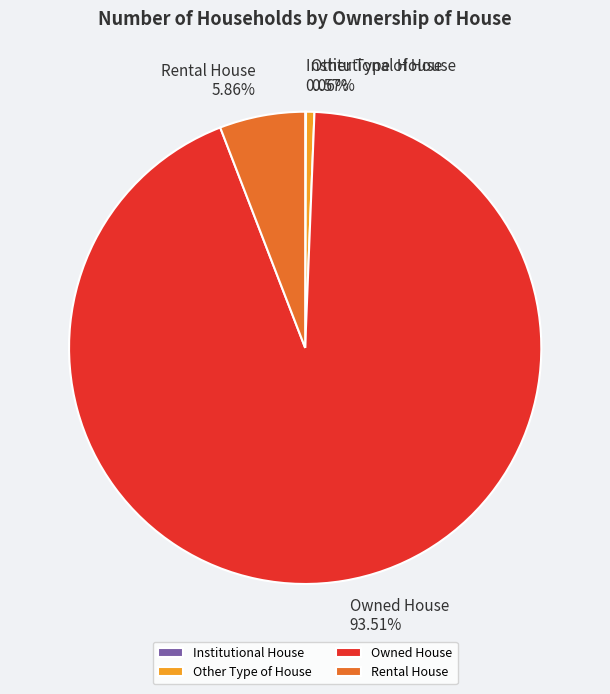

Which category accounts for the majority?

Owned House